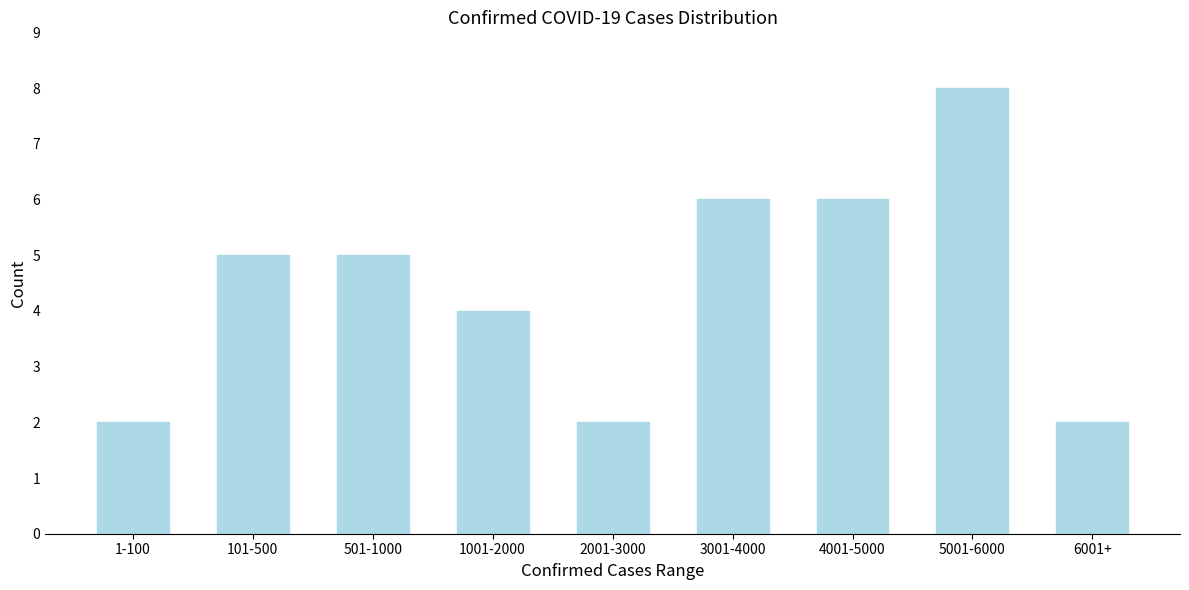

Reading right to left, extract all data points from this chart.

2	8	6	6	2	4	5	5	2